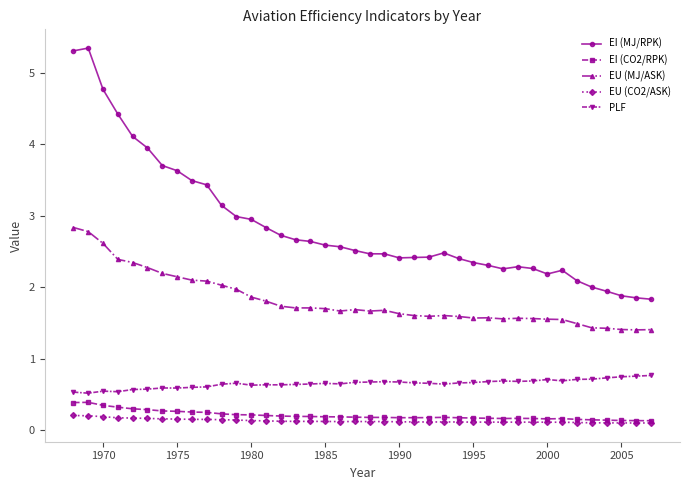

Which series has the largest total across all categories?

EI (MJ/RPK)